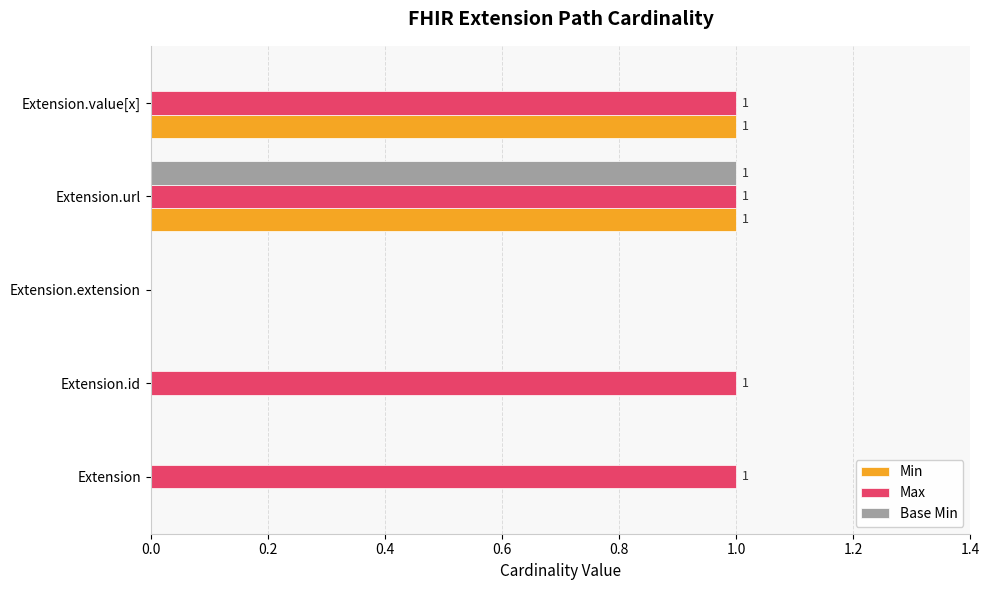

The Base Min series shows 1 at Extension.value[x]. True or false?

False